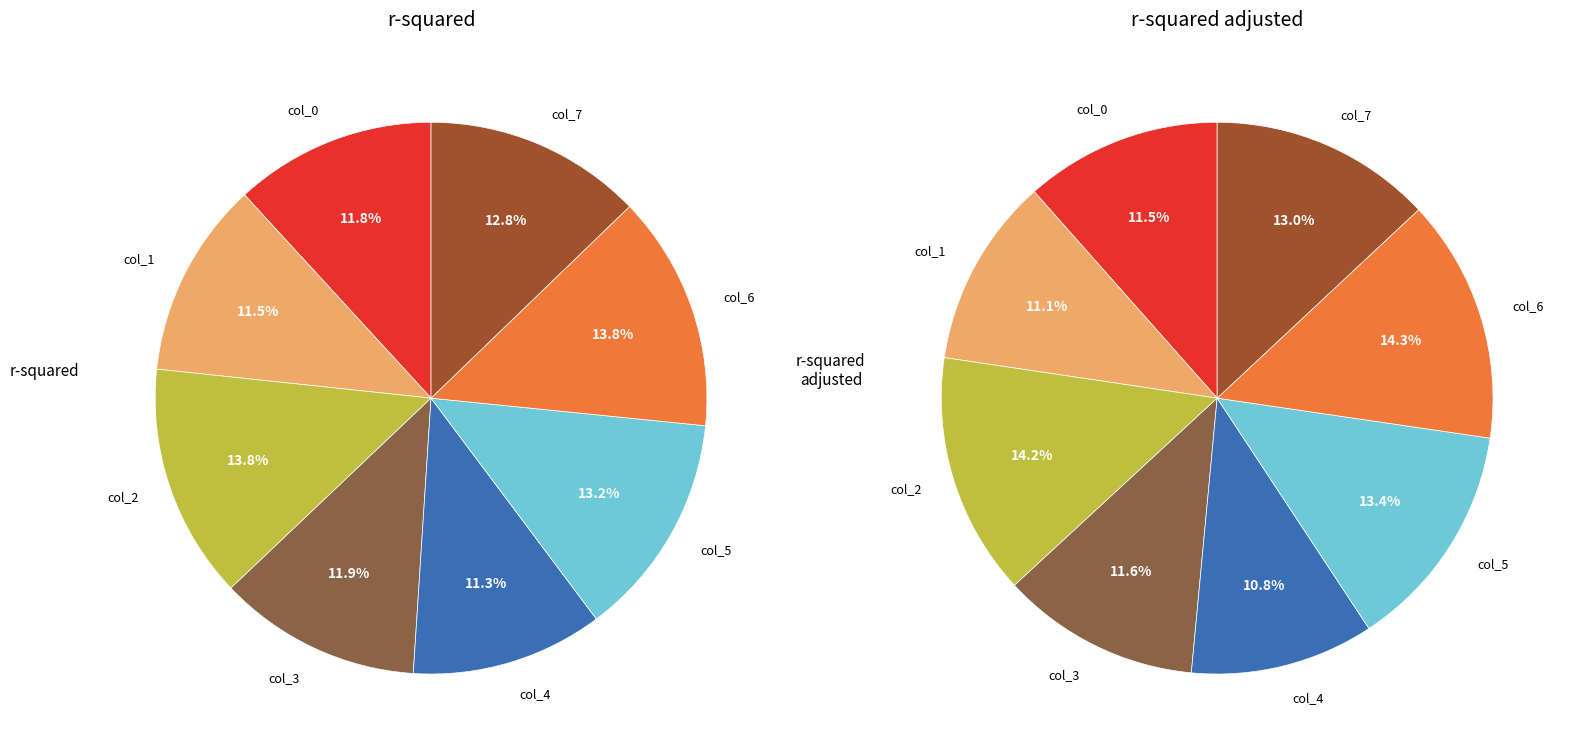

To the nearest percent, what is the difference between the largest and smallest slice percentages?

3%